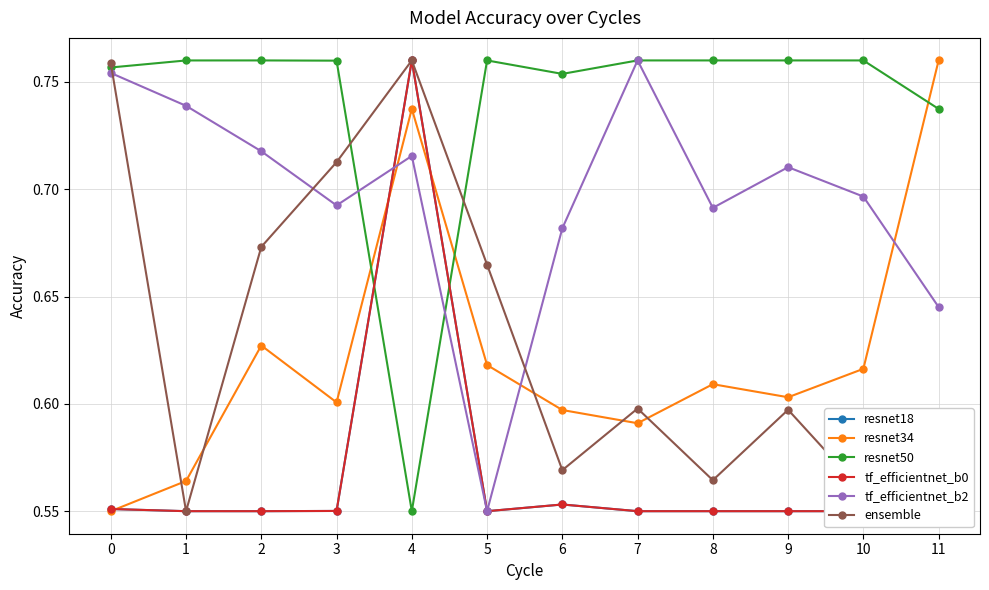

True or false: resnet34 and resnet50 cross at least once.

True